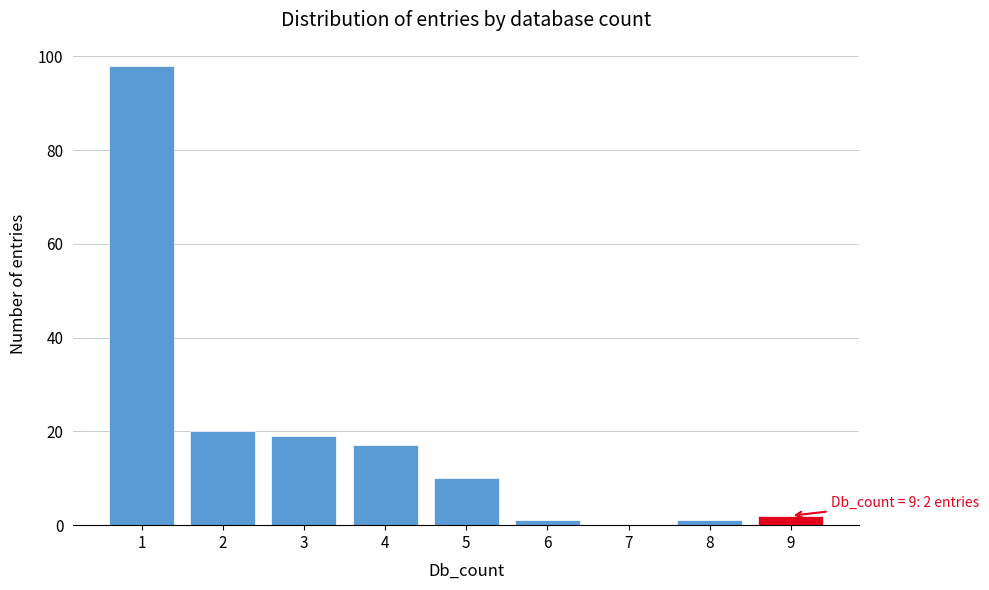

Reading left to right, transcribe all the data shown in this chart.

1=98	2=20	3=19	4=17	5=10	6=1	7=0	8=1	9=2